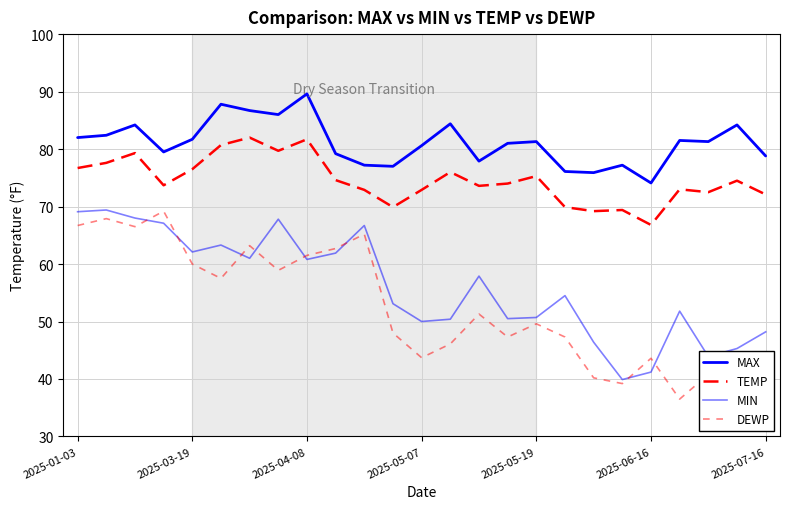

Is this an area chart (filled region under the line)?

No